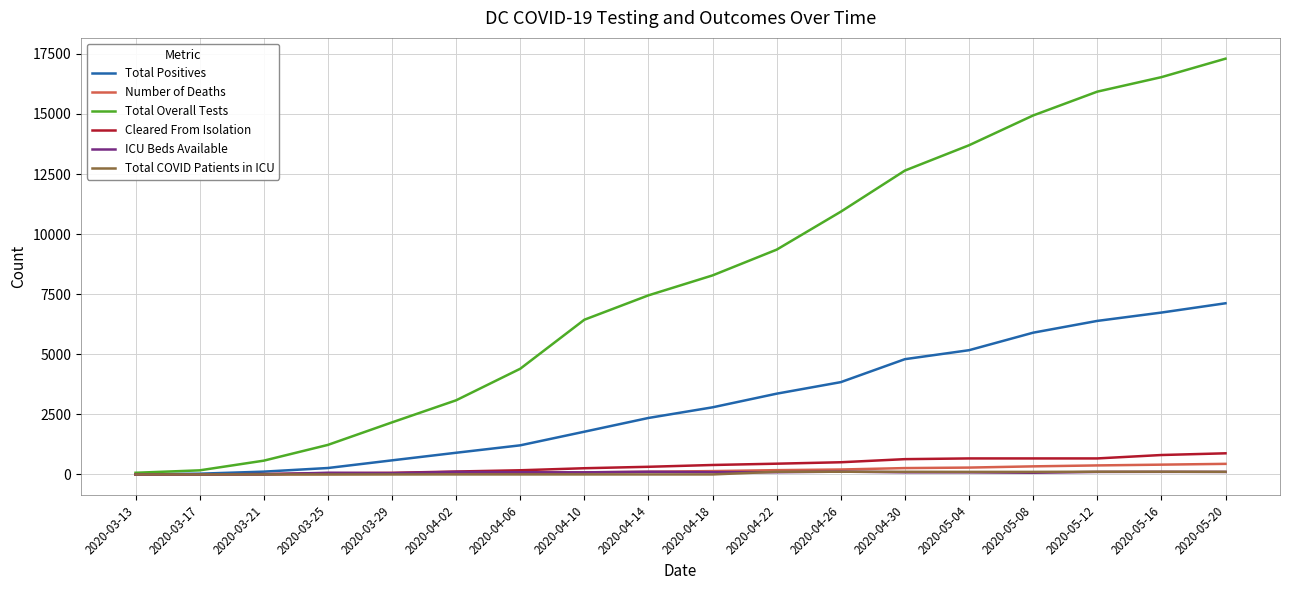

Which series has the largest total across all categories?

Total Overall Tests